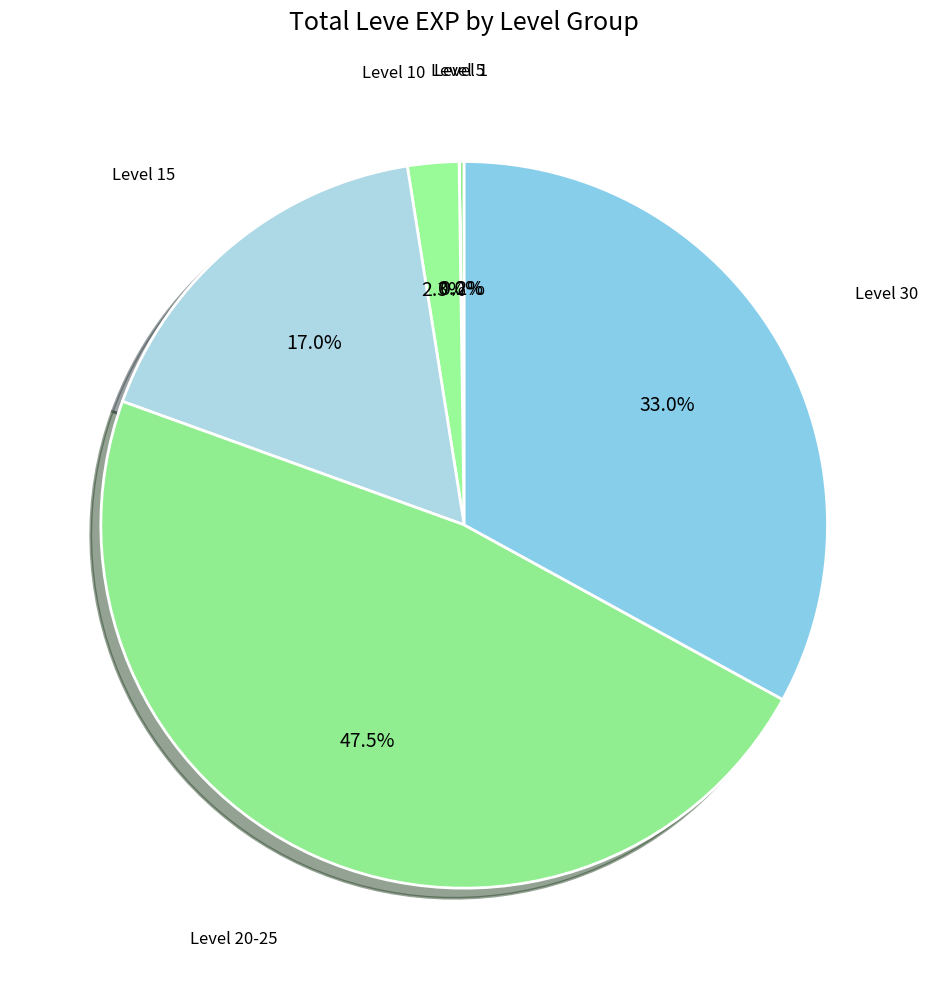

What portion of the pie excludes Level 30?

67.0%